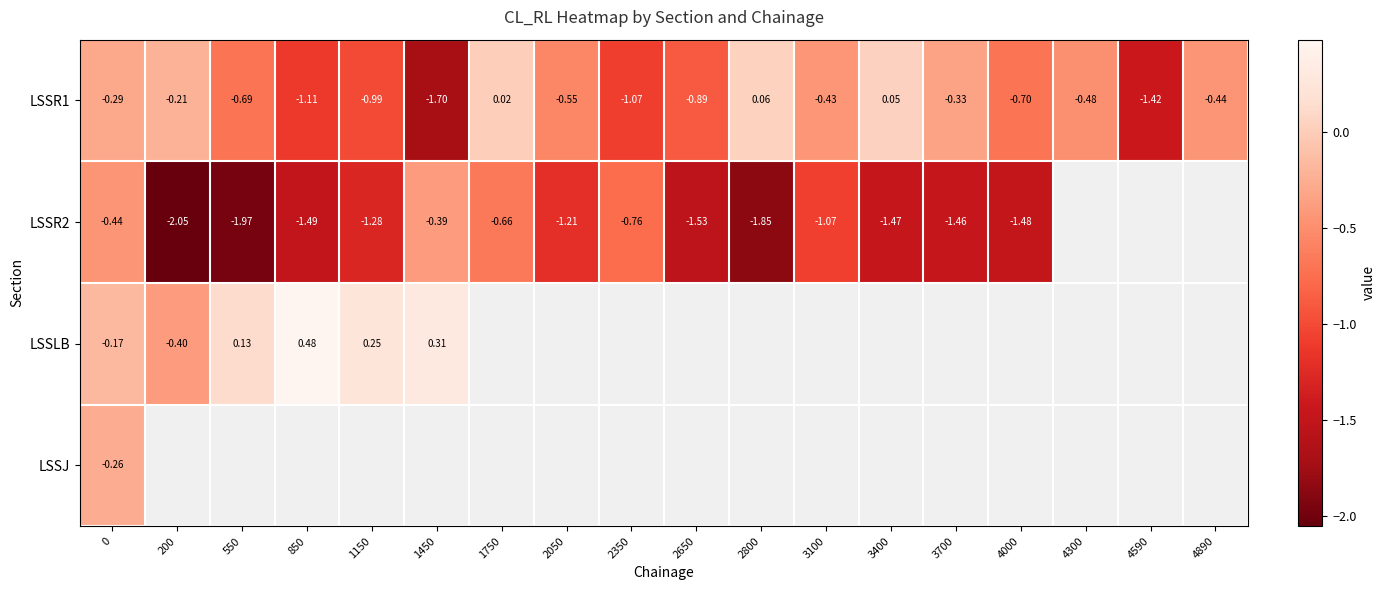

At how many categories does at least one series exceed -1?

17